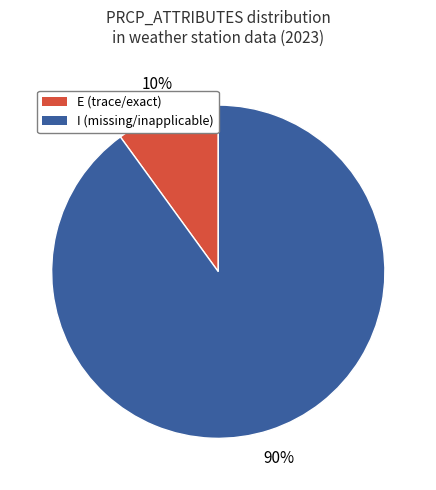

What percentage is the E slice, to the nearest percent?

10%